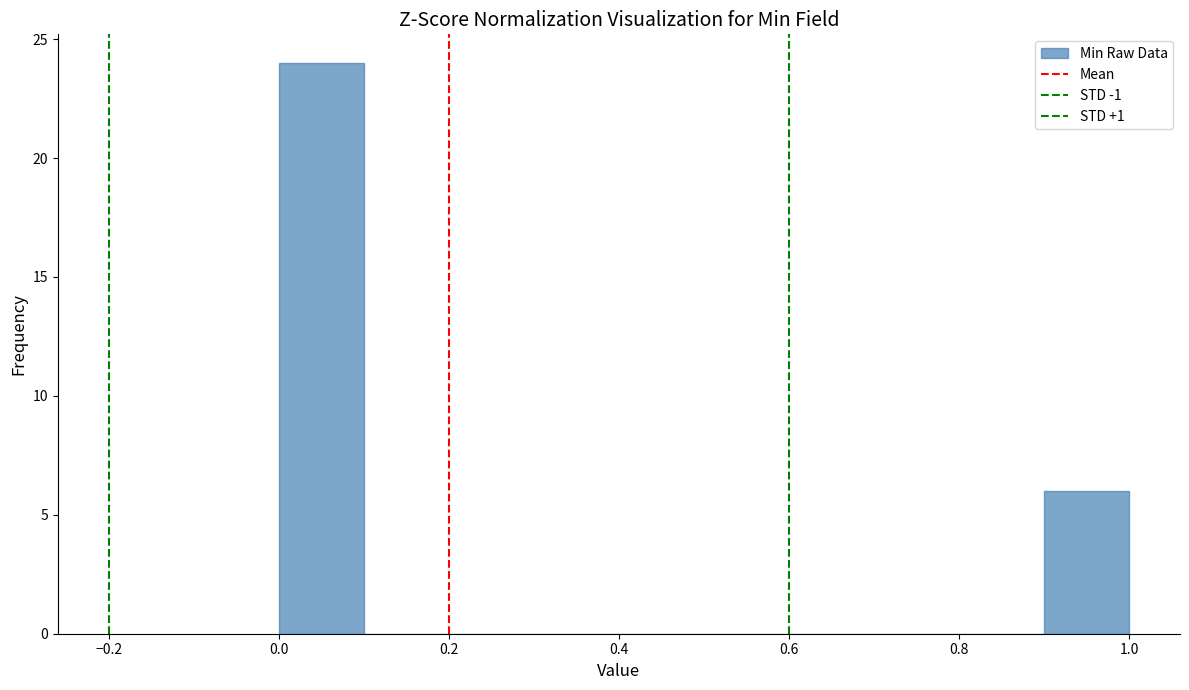

Reading left to right, transcribe this chart: for each bar, give the range it covers on the x-axis and its height. The values are not printed on the chart, so give them approximately, as read against the axis.

0.0 to 0.1: 24
0.1 to 0.2: 0
0.2 to 0.3: 0
0.3 to 0.4: 0
0.4 to 0.5: 0
0.5 to 0.6: 0
0.6 to 0.7: 0
0.7 to 0.8: 0
0.8 to 0.9: 0
0.9 to 1.0: 6